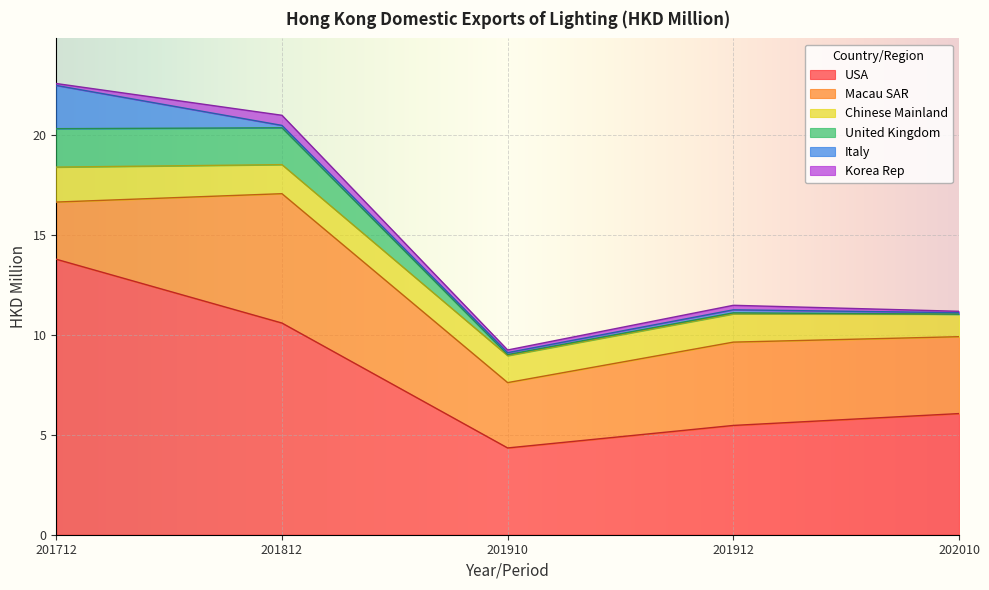

Does the chart display data point markers on the line(s)?

No